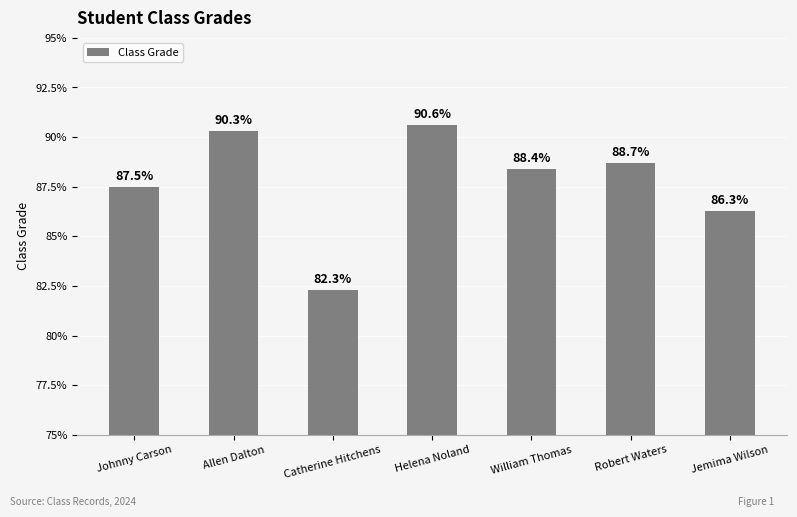

How many values exceed 88?

4